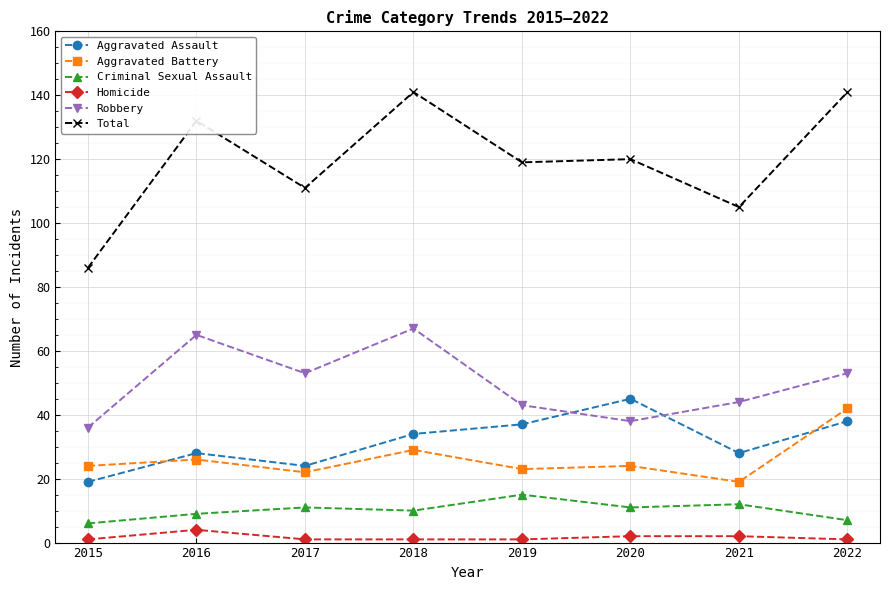

How many lines are shown in the chart?

6